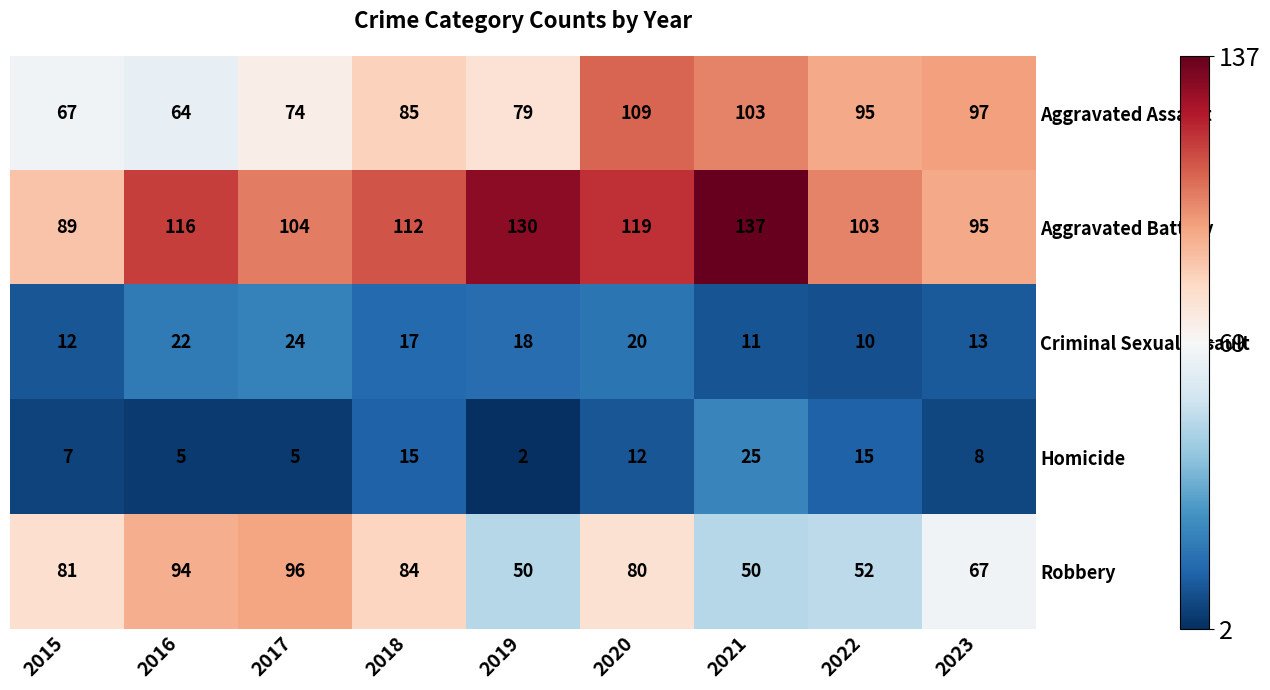

What is the maximum value shown in the chart?

137